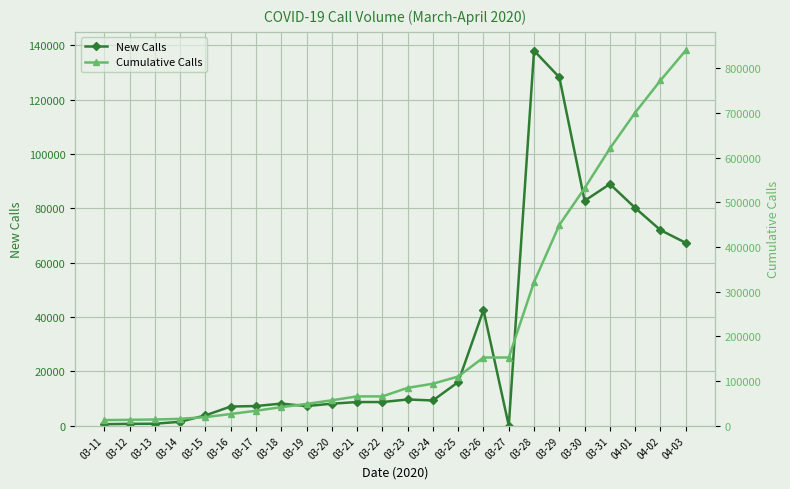

The value of Cumulative Calls at 03-26 is 152633. True or false?

True